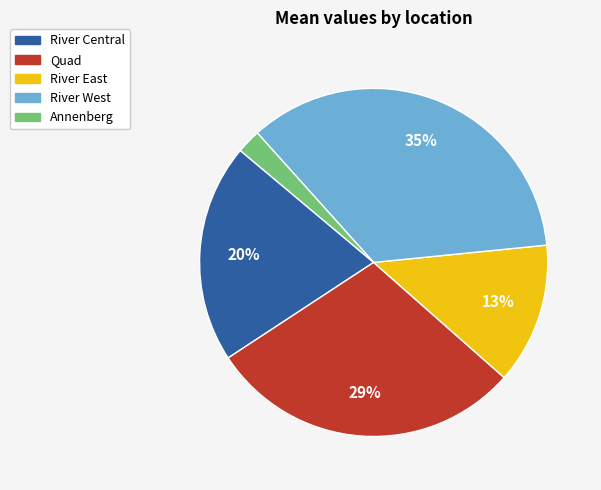

What percentage is the Quad slice, to the nearest percent?

29%